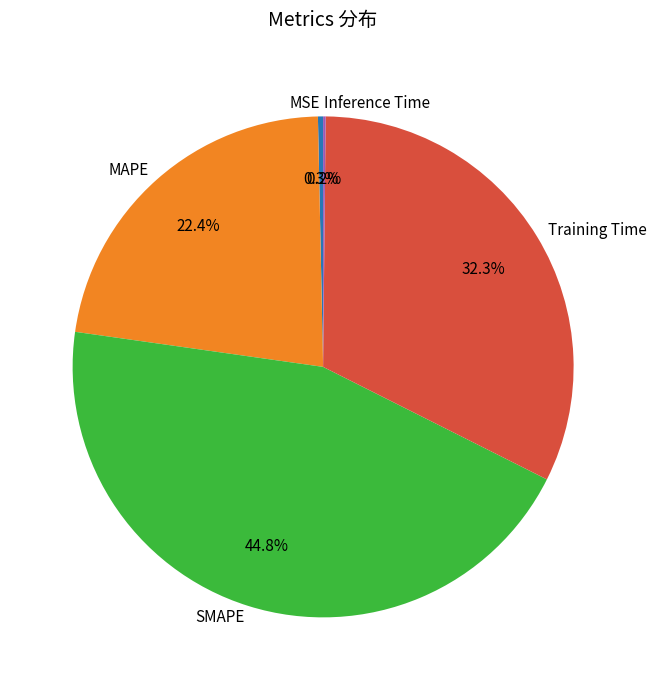

What percentage is the SMAPE slice, to the nearest percent?

45%